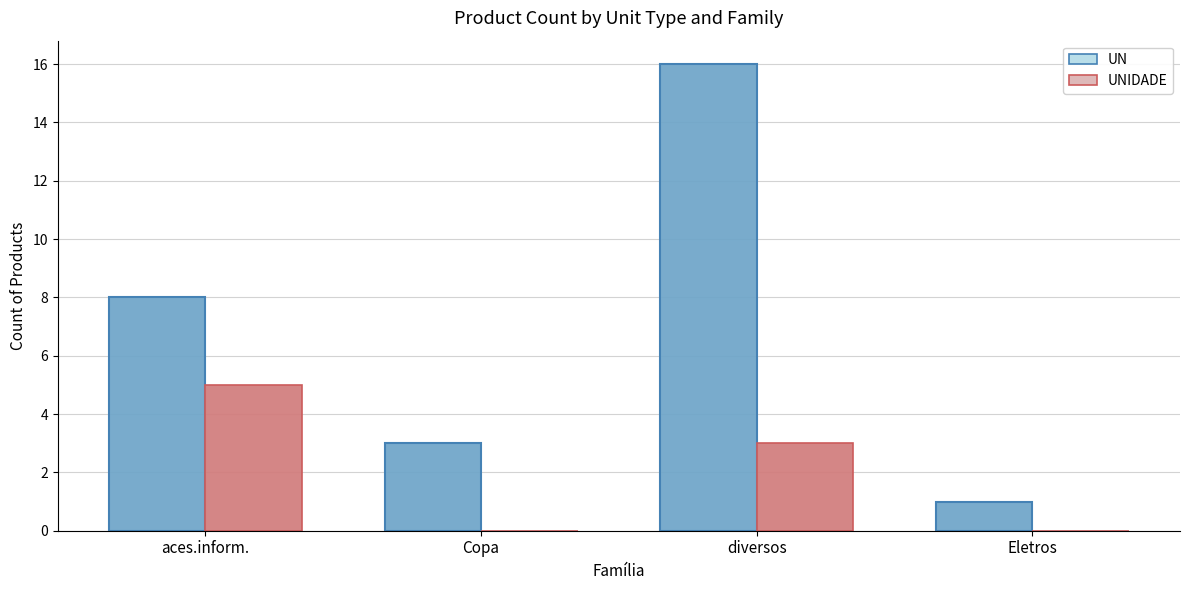

The value of UNIDADE at aces.inform. is 9. True or false?

False